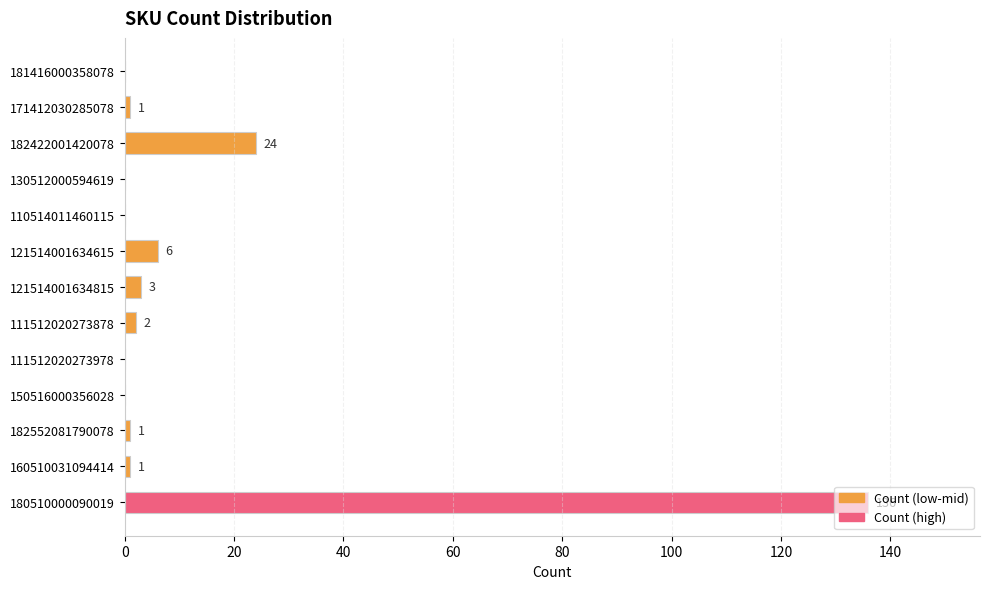

What is the average value?

13